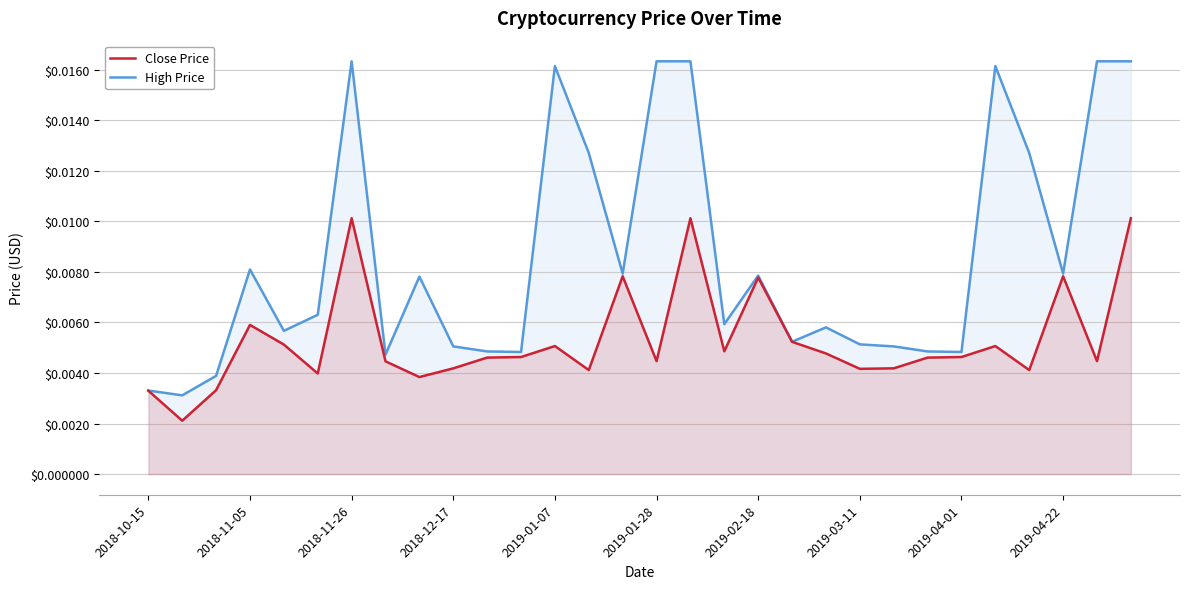

Which series has the largest total across all categories?

High Price